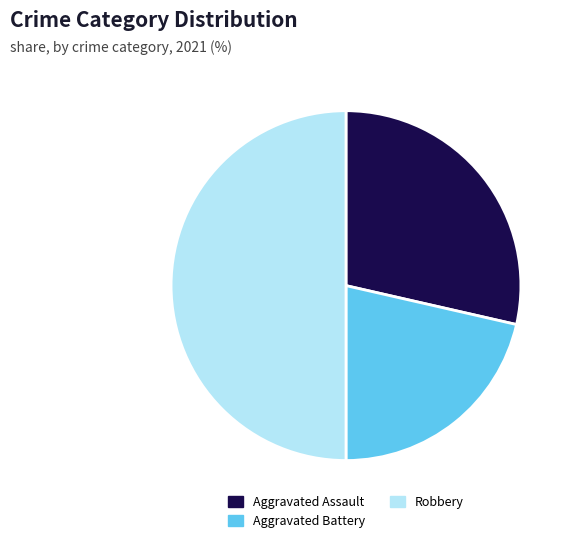

Approximately how many times larger is the value at Aggravated Assault compared to Aggravated Battery?

1.3